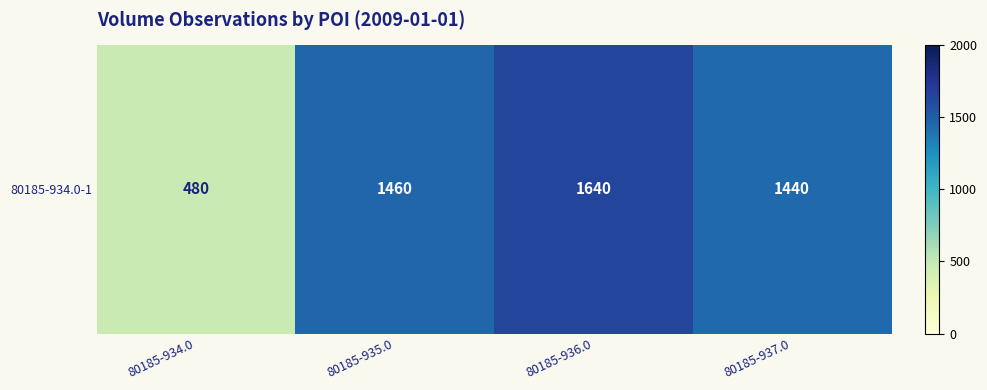

The chart shows a value of 697 at 80185-934.0. True or false?

False